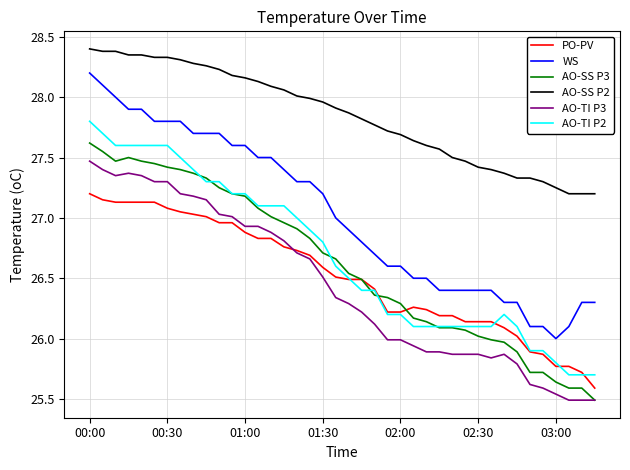

How many series are shown in this chart?

6